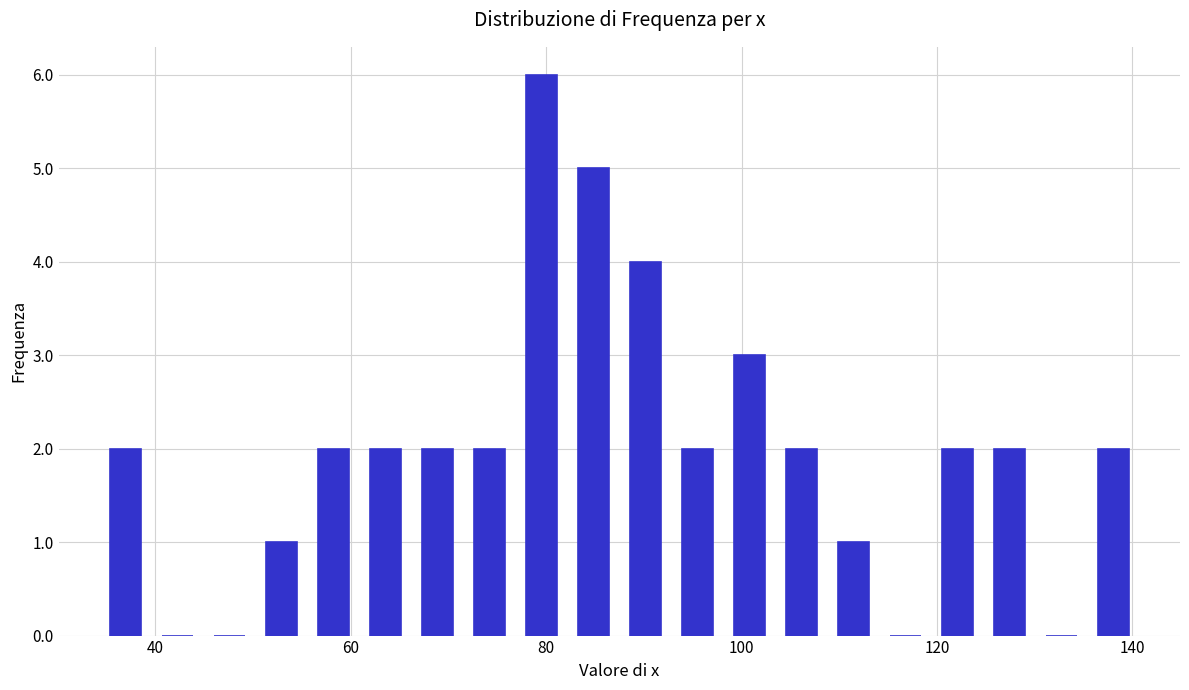

Read against the x-axis, roughly where is the centre of the tallest bar?

80